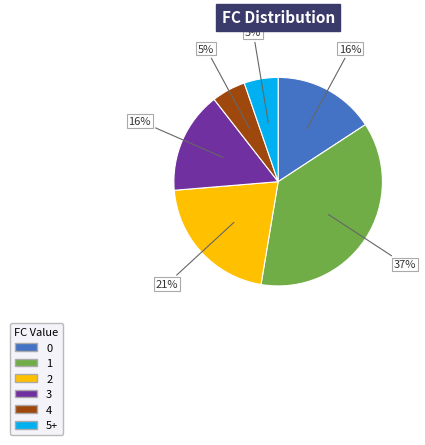

How many slices are in this pie chart?

6